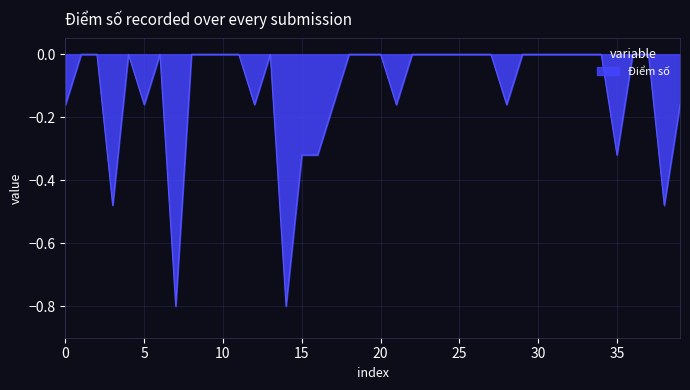

What is the difference between the maximum and minimum values?

0.8